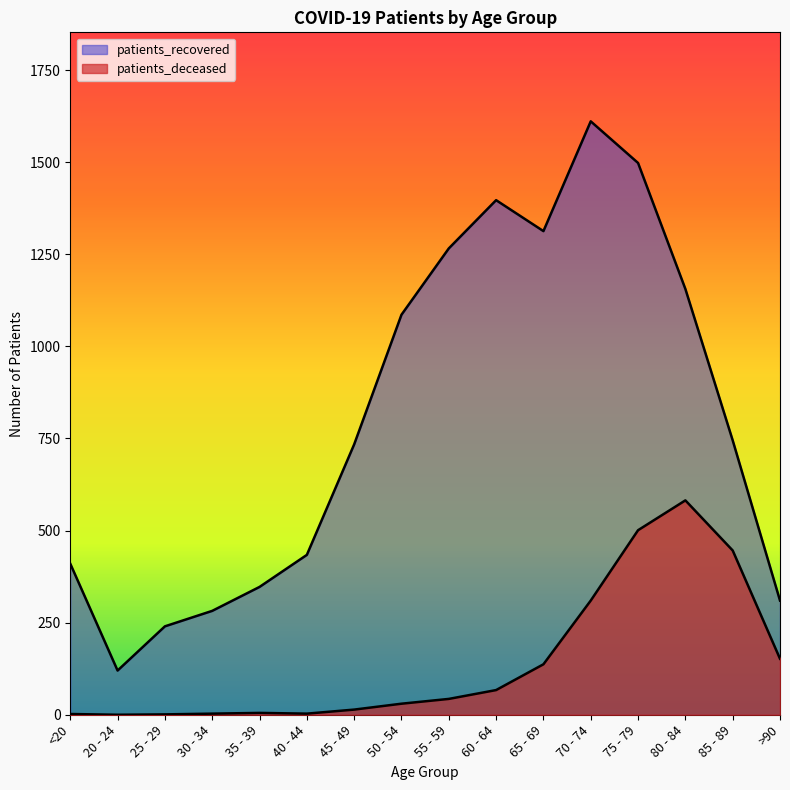

True or false: patients_recovered and patients_deceased intersect in this chart.

False